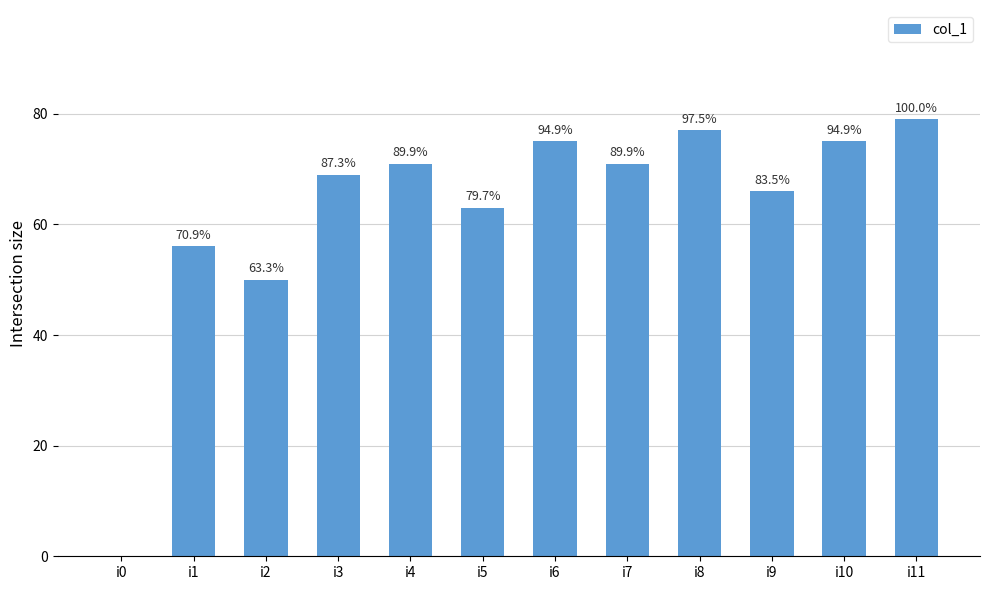

List the labels in order of value, smallest first.

i0, i2, i1, i5, i9, i3, i4, i7, i6, i10, i8, i11